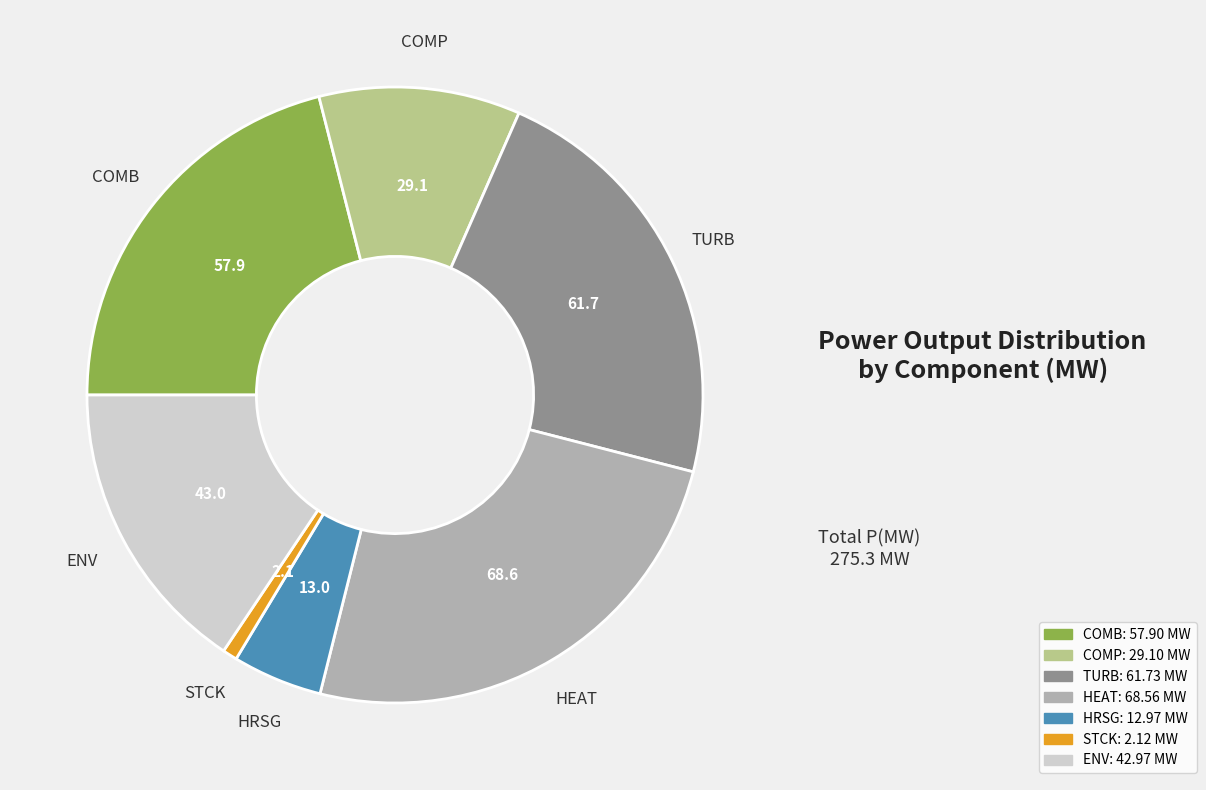

Combined, do COMP and TURB account for over 50%?

No